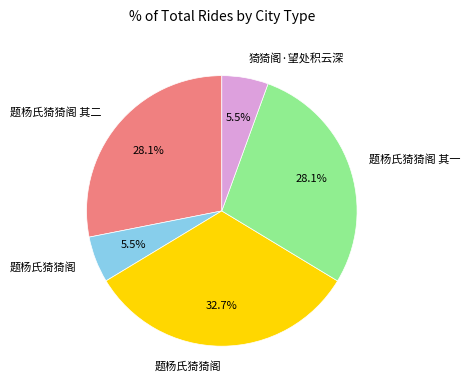

Is there a majority slice in this chart?

No